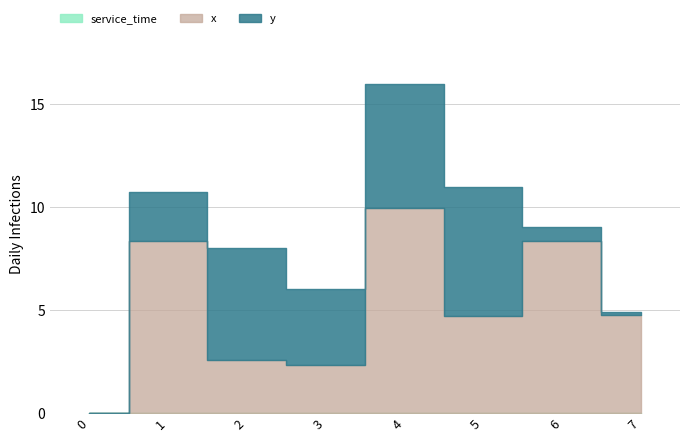

At how many categories does at least one series exceed 6?

4